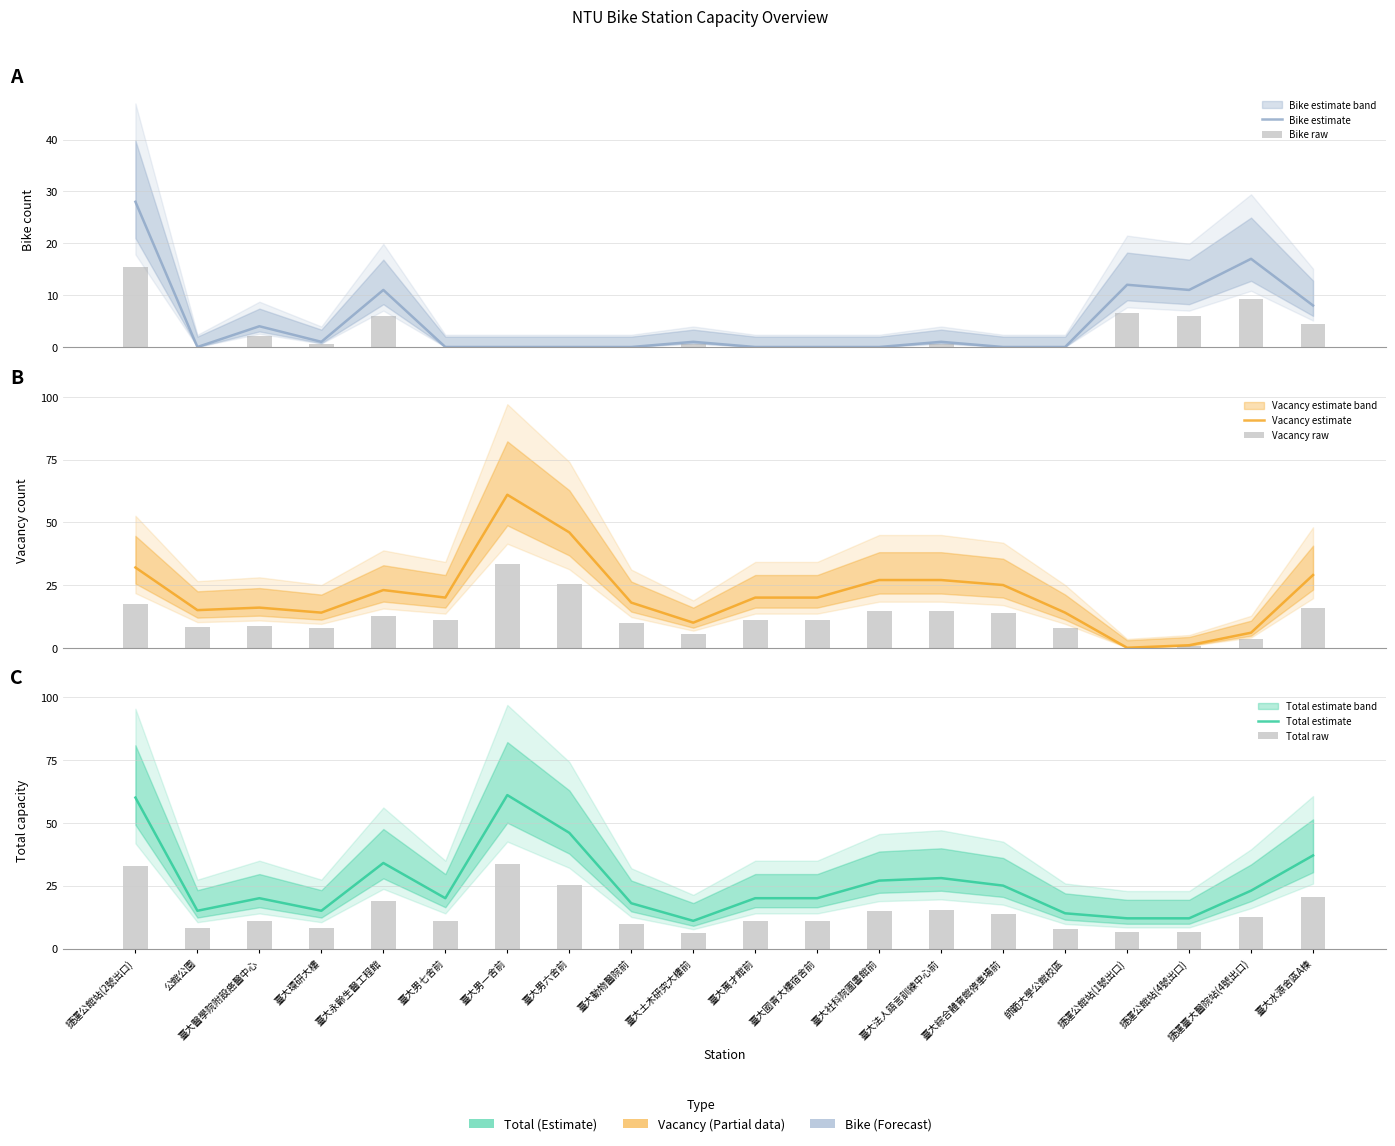

How many values in the Total estimate series exceed 20?

9